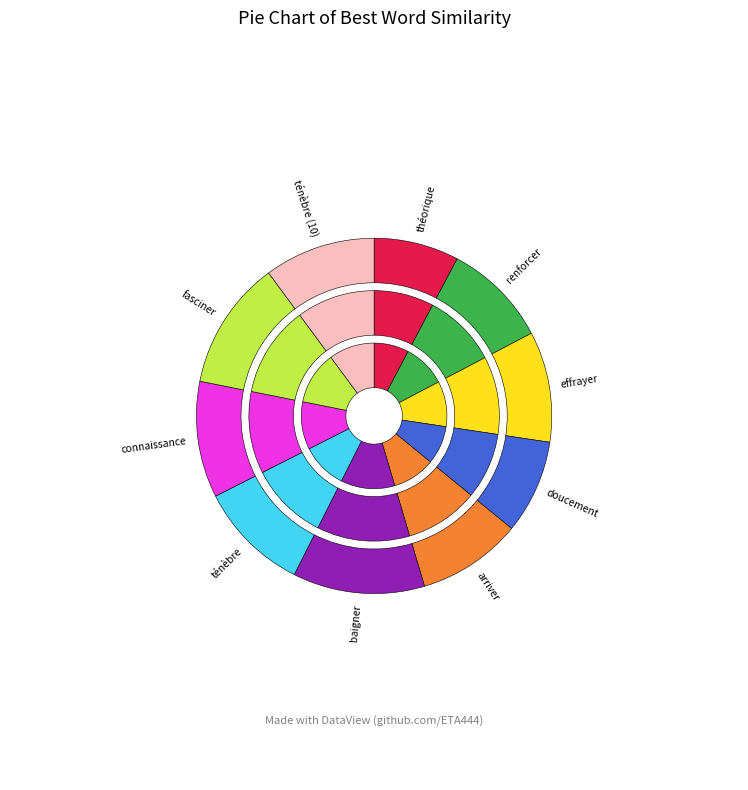

Is there a majority slice in this chart?

No